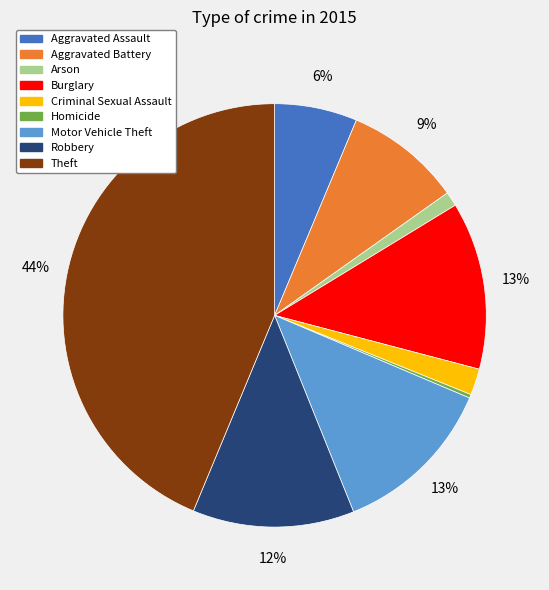

Is the sum of Arson and Motor Vehicle Theft greater than half?

No